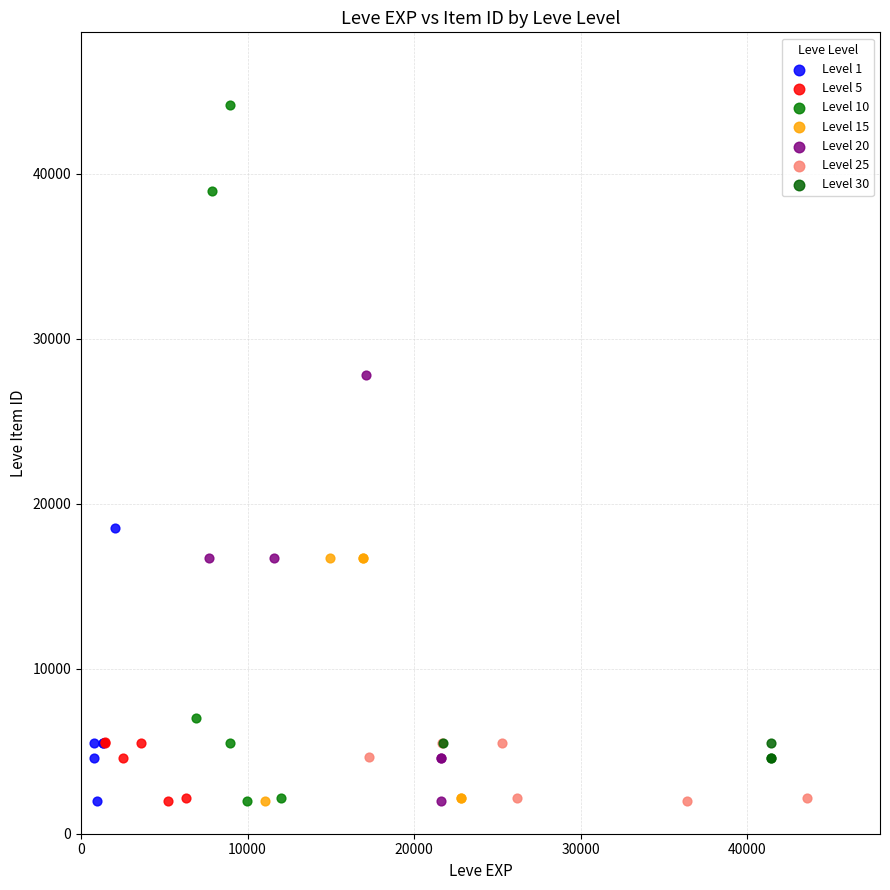

Which series reaches the maximum Y coordinate?

Level 10